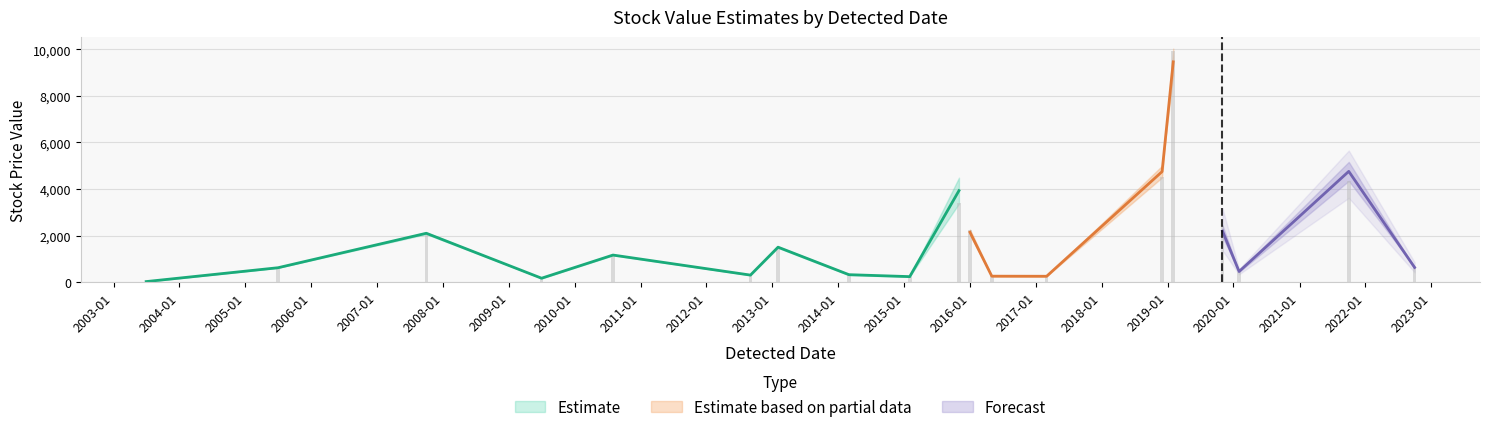

Reading left to right, extract all data points from this chart.

value1: 20.7	616.0	2074.1	172.5	1165.0	299.0	1526.4	334.0	238.2	3398.0	2251.3	254.1	254.4	4533.1	9934.5	2420.0	430.6	4361.4	652.0
value2: 20.7	616.0	2058.0	173.6	1174.0	301.1	1527.5	336.9	240.3	3369.0	2257.2	254.4	255.1	4493.6	10029.2	2442.2	428.9	4347.0	653.1
intercept: 20.7	616.0	2134.5	156.8	1146.7	297.5	1469.8	297.7	227.0	4485.5	2024.2	251.8	243.5	4996.0	8892.8	1939.0	478.6	5164.2	603.1